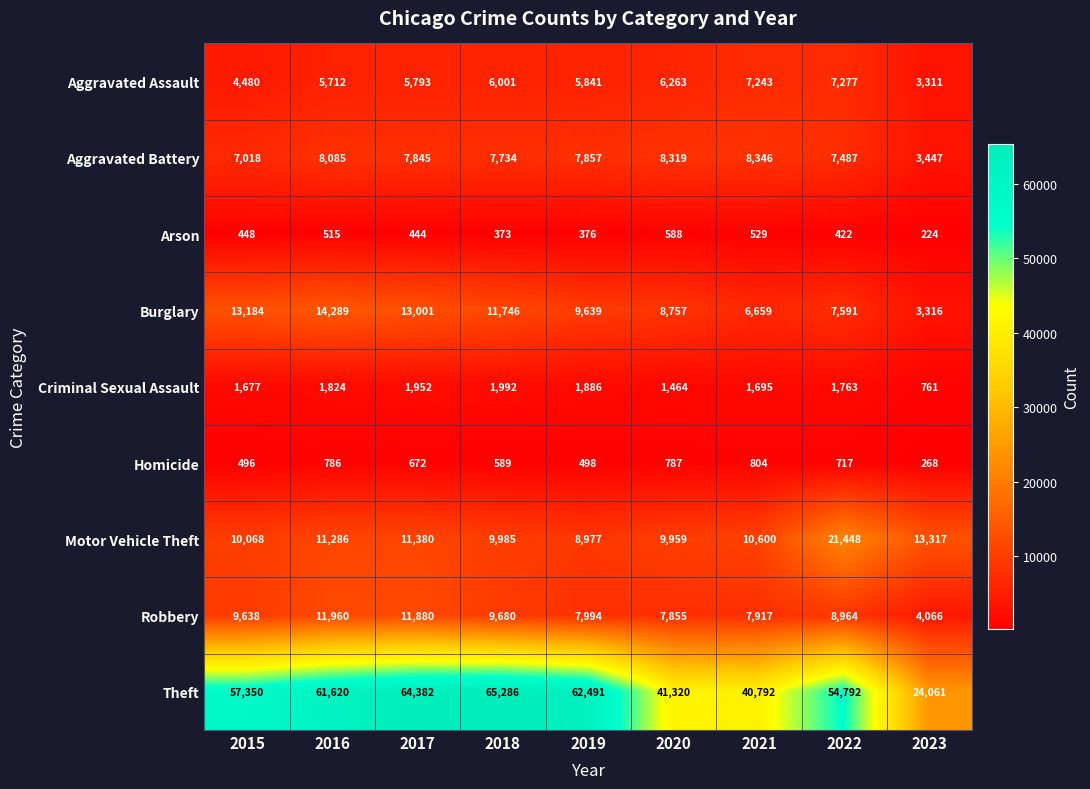

True or false: Aggravated Assault has a value of 4480 at 2015.

True